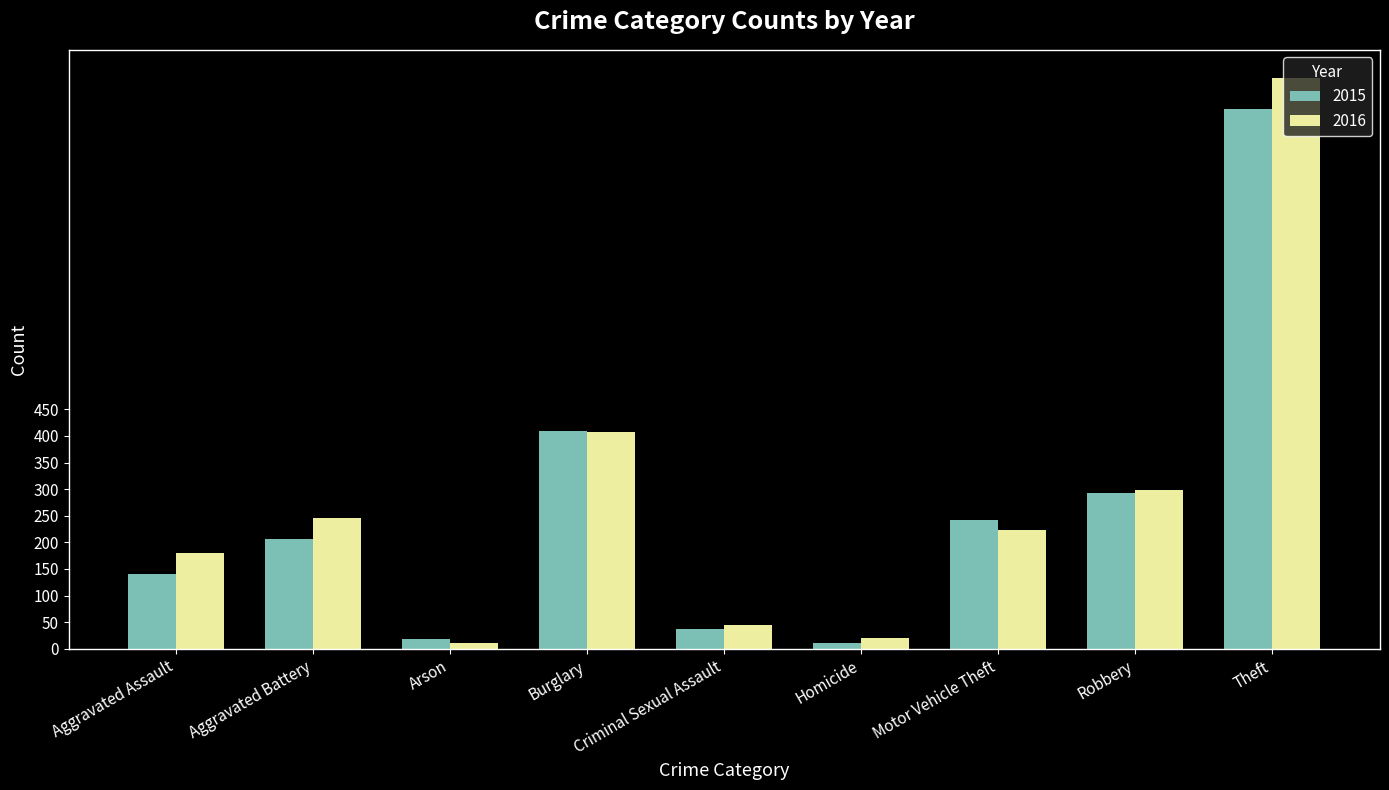

At which category is the sum across all series the highest?

Theft